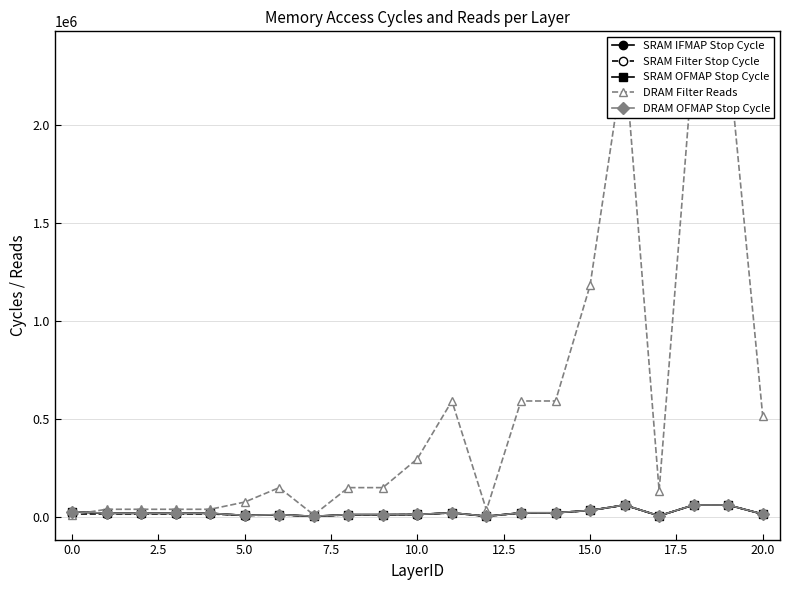

What is the value of the SRAM OFMAP Stop Cycle point at the 13th from the left?

1213